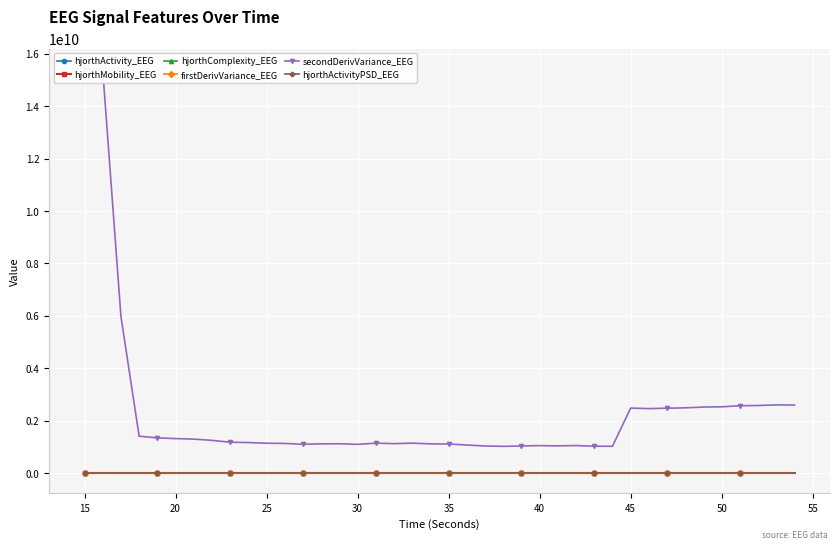

Which series changed the most between 30 and 50?

secondDerivVariance_EEG